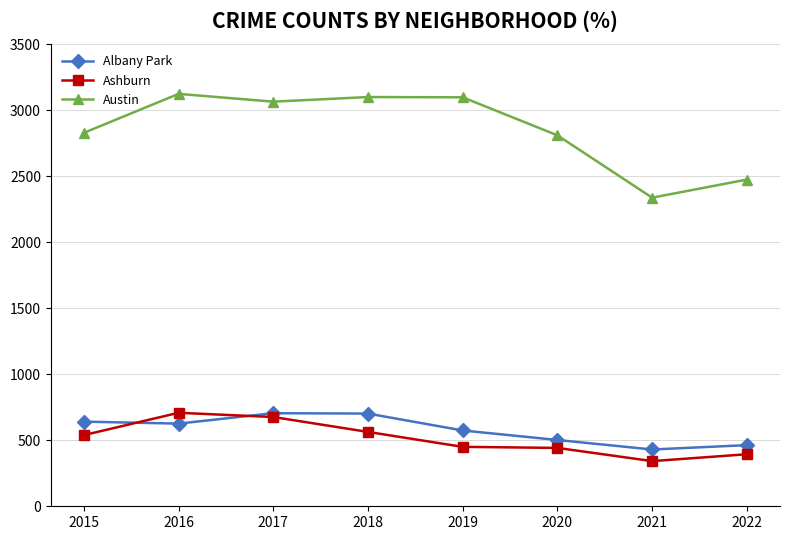

How many lines are shown in the chart?

3